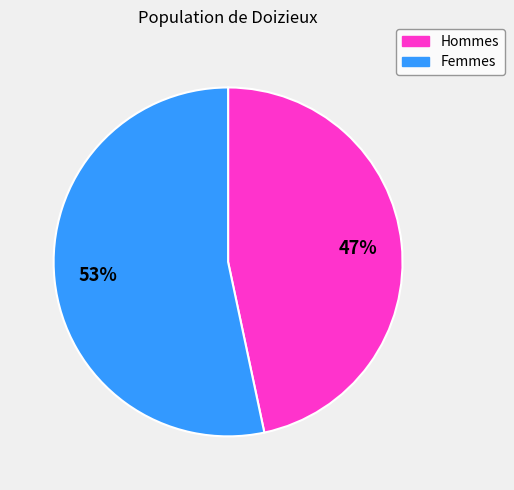

Is there a majority slice in this chart?

Yes